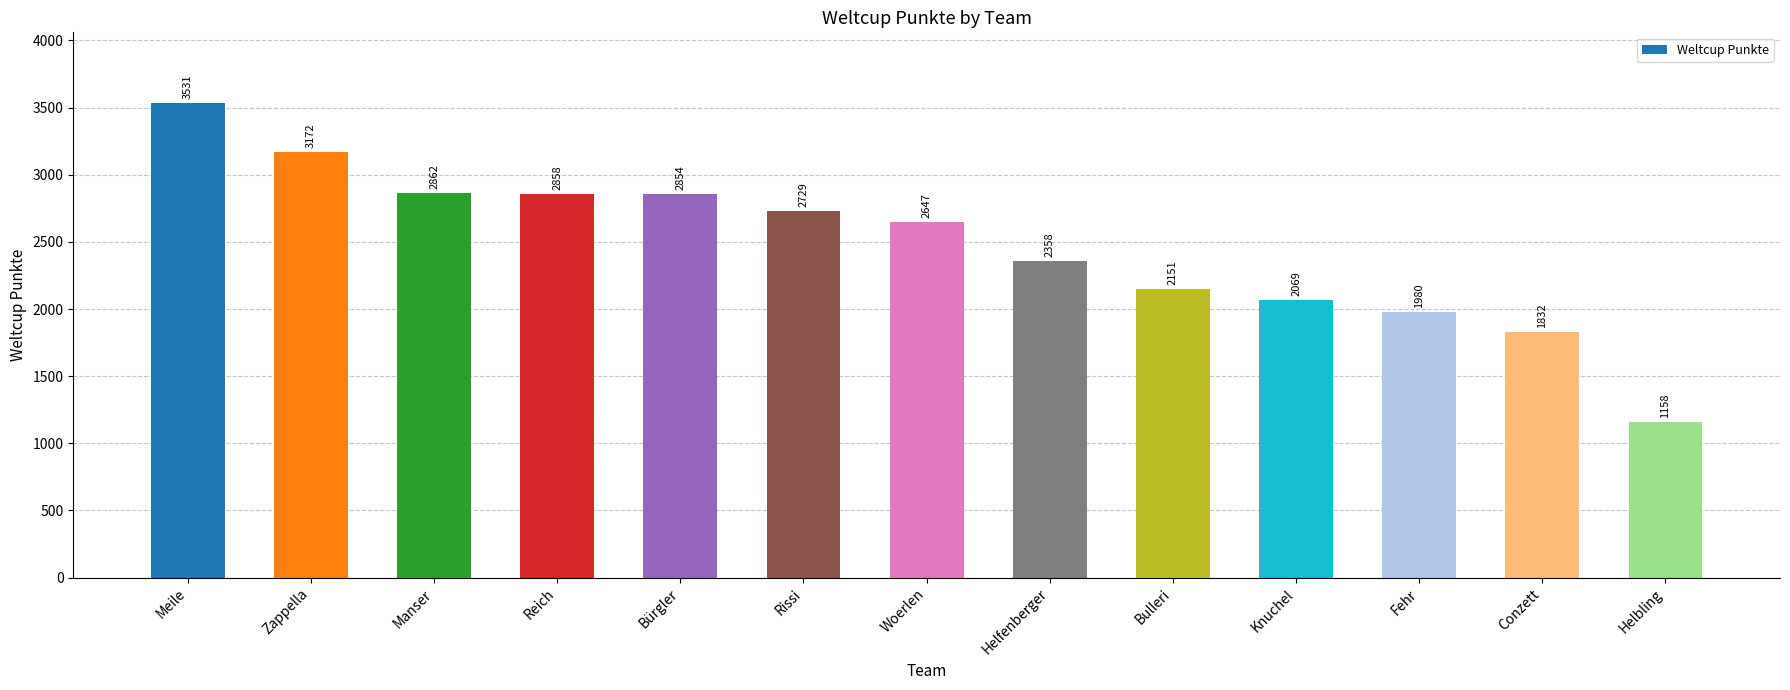

What is the label of the 3rd bar from the right?

Fehr